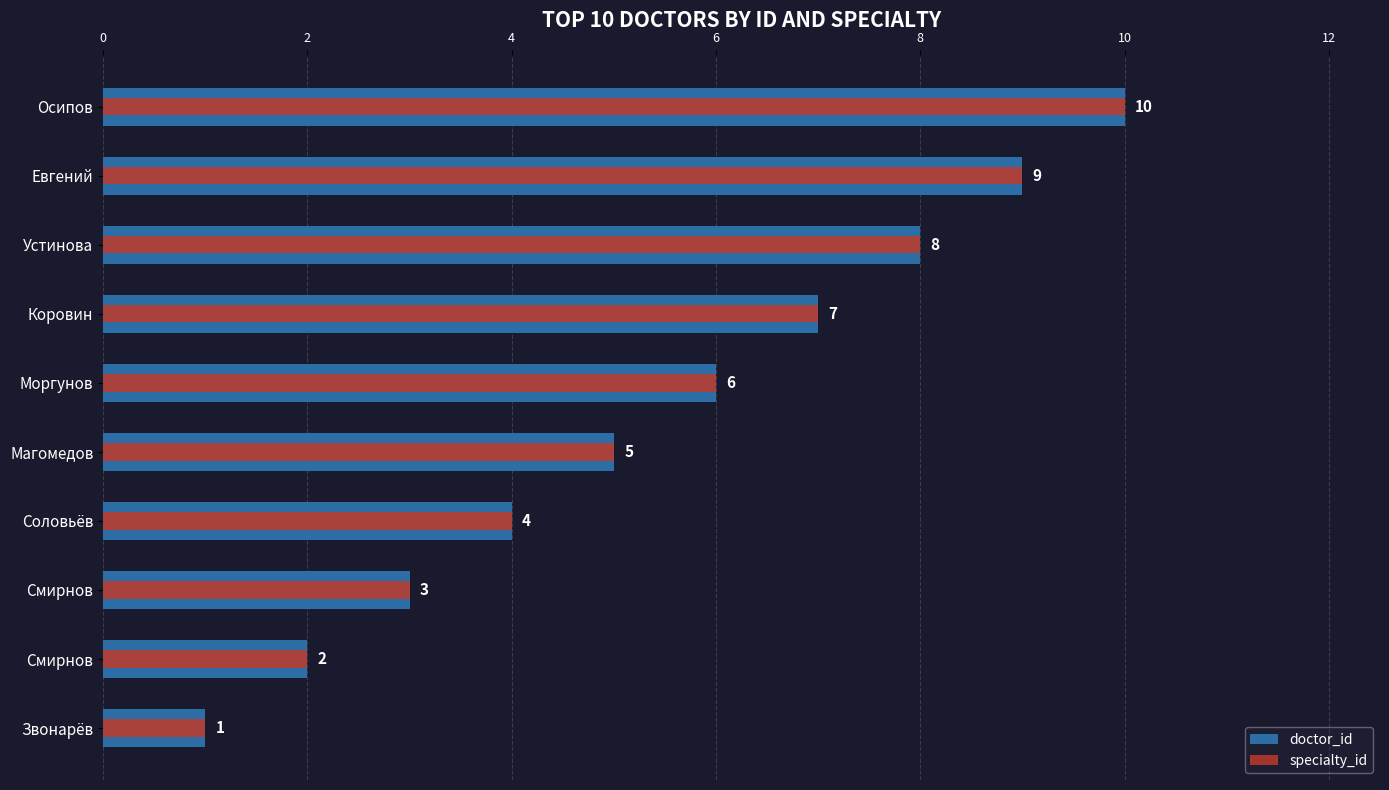

How many data points does each series have?

10